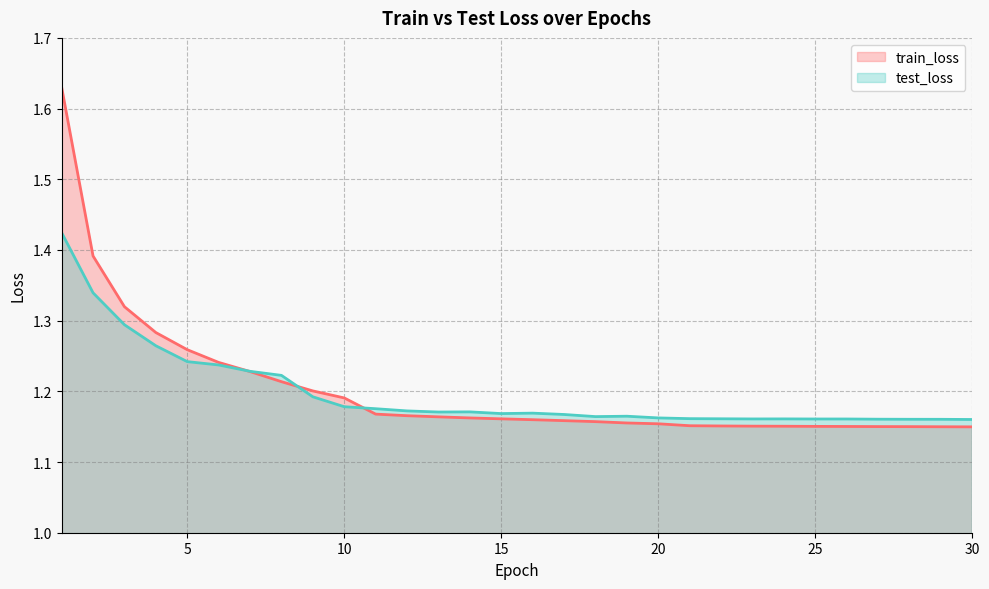

How many train_loss values are between 1 and 2?

30